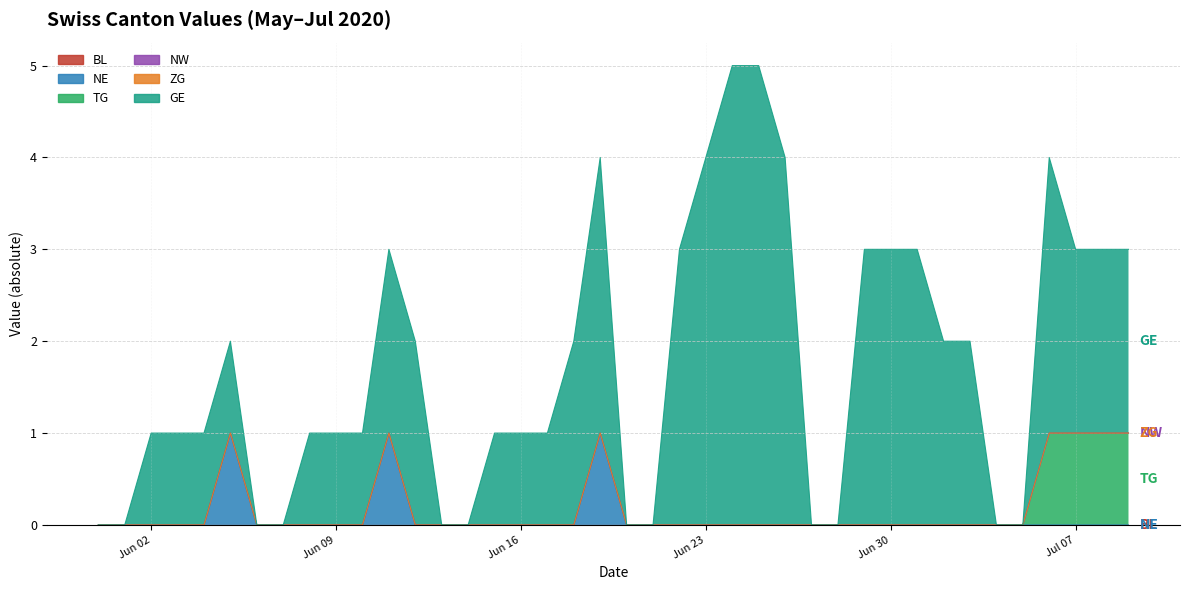

True or false: BL and ZG intersect in this chart.

False